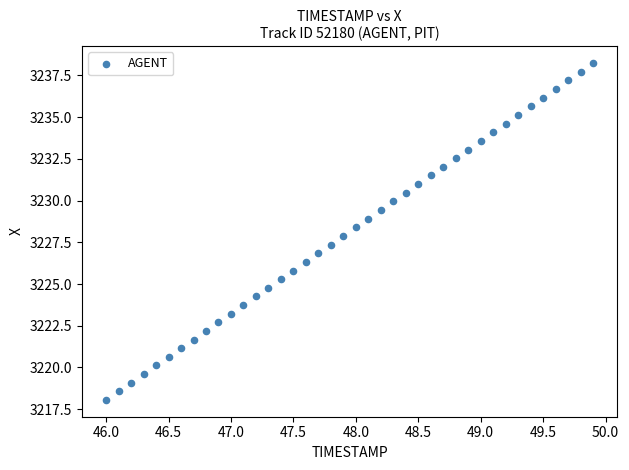

What is the range of Y values (max minus min)?

20.2